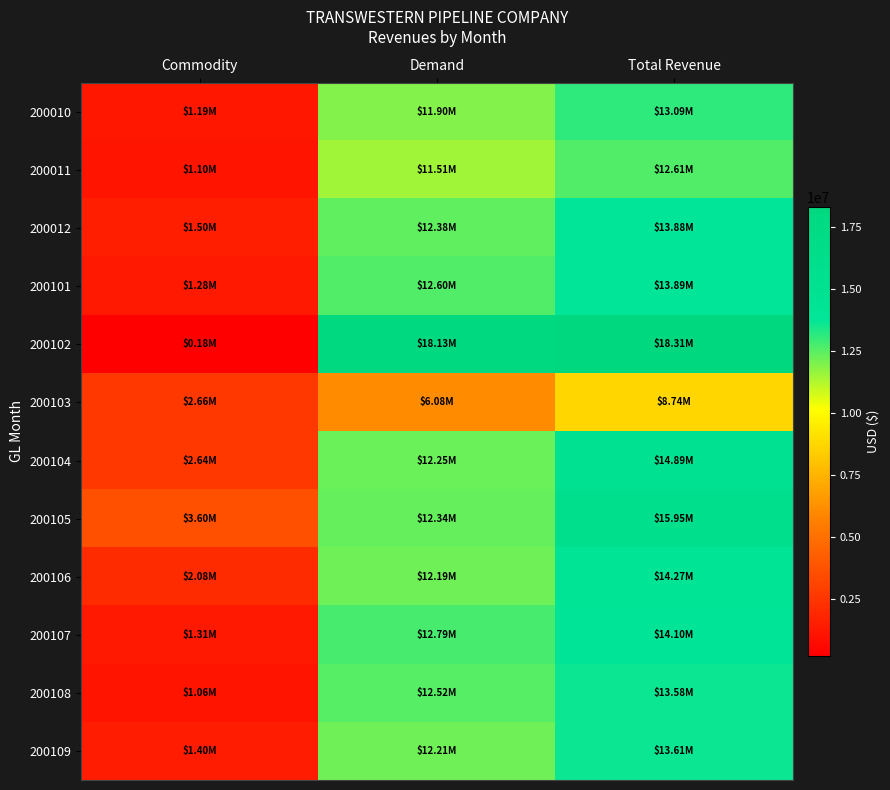

What is the difference between the highest and lowest values at Total Revenue?

9577781.1